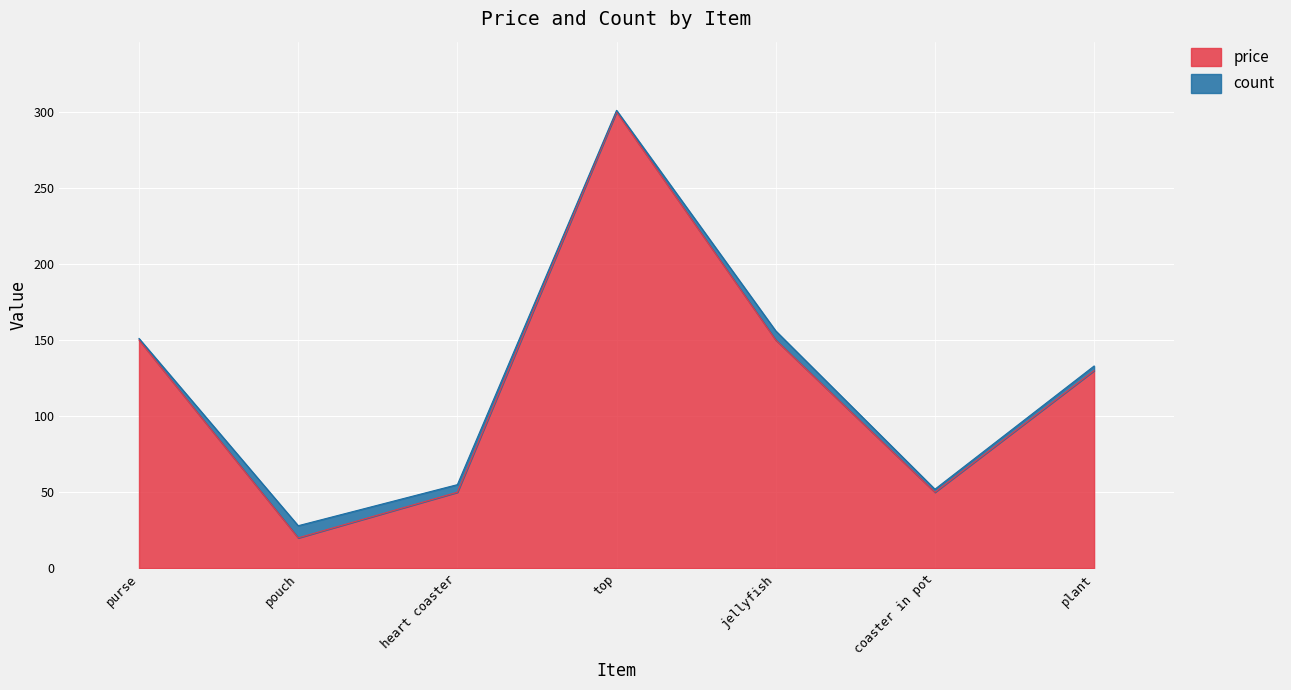

List the labels in order of value, largest first.

top, jellyfish, purse, plant, heart coaster, coaster in pot, pouch